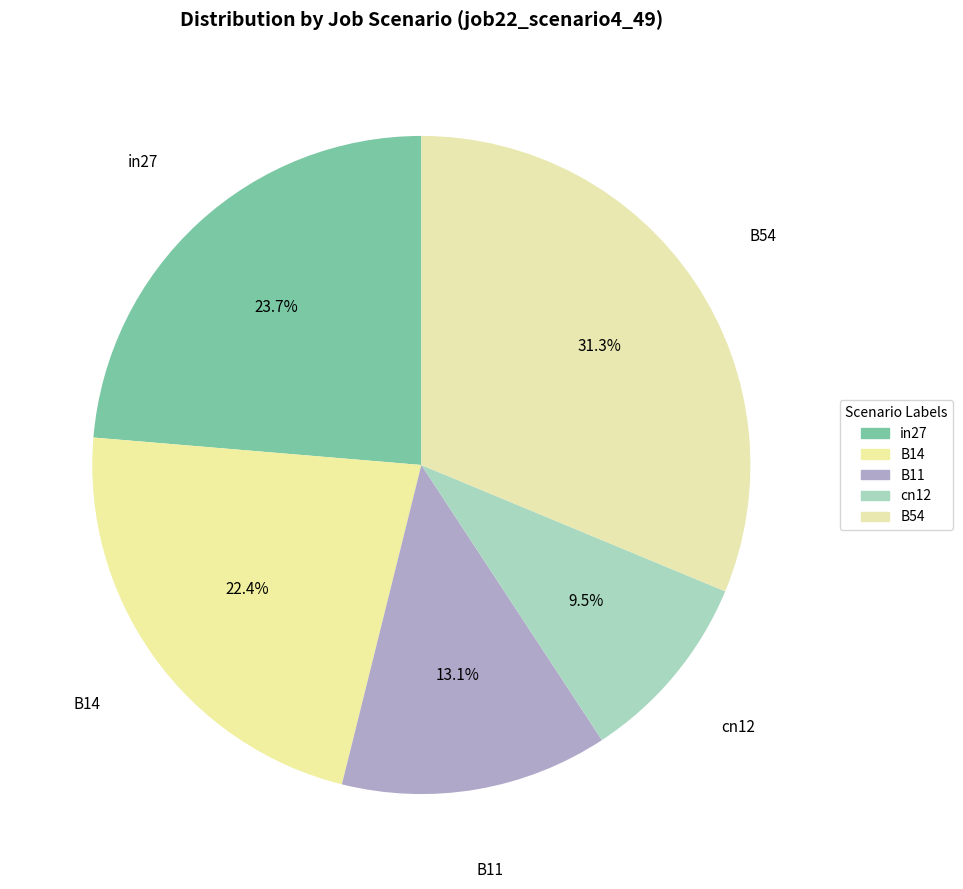

To the nearest percent, what portion does B11 represent?

13%